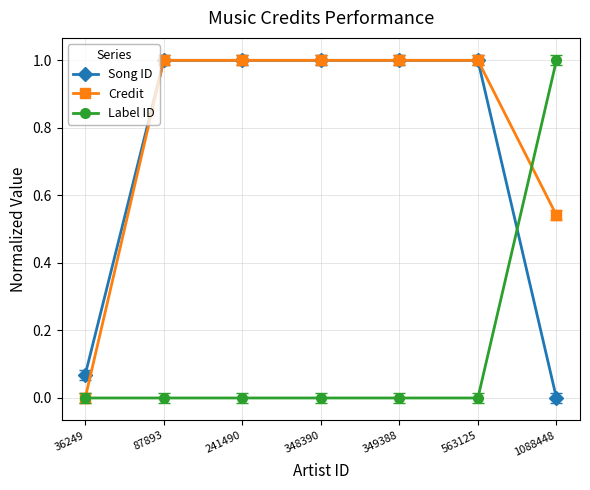

What is the value of the Song ID point at the 3rd from the left?

1.0